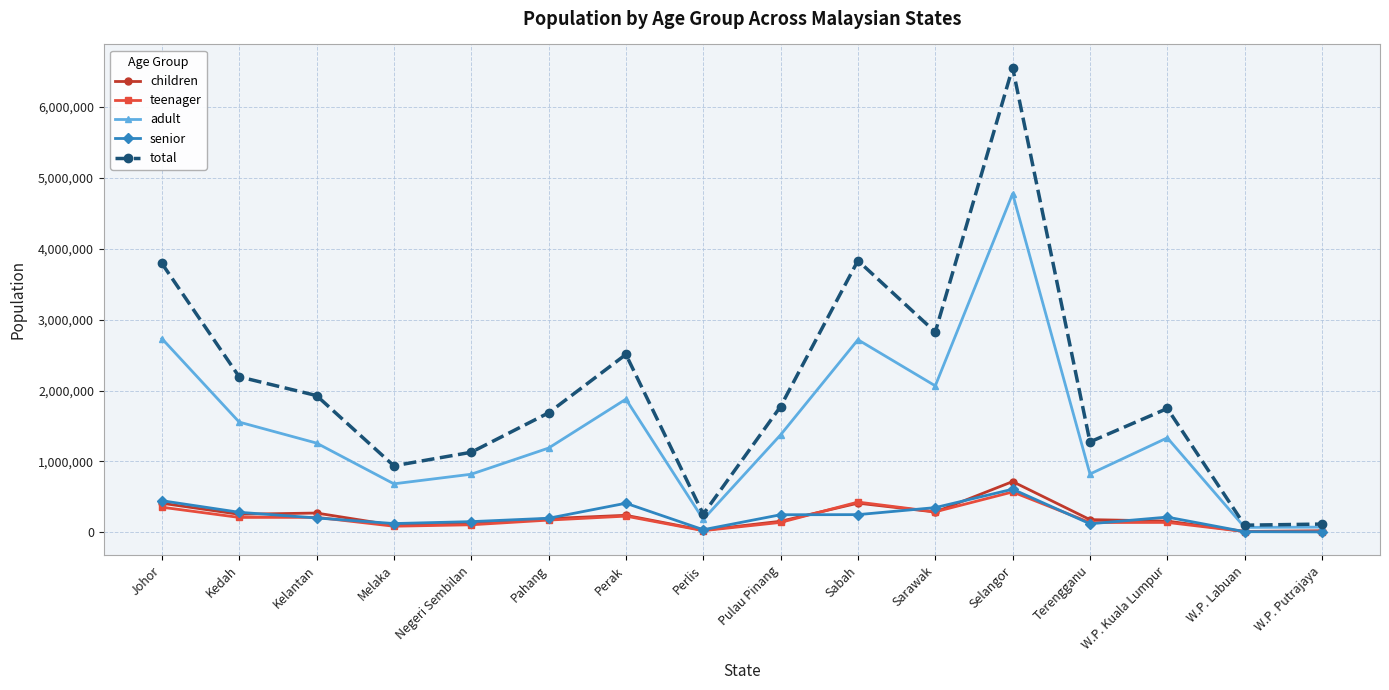

What is the approximate value of adult at W.P. Kuala Lumpur, to the nearest 10?

1332700